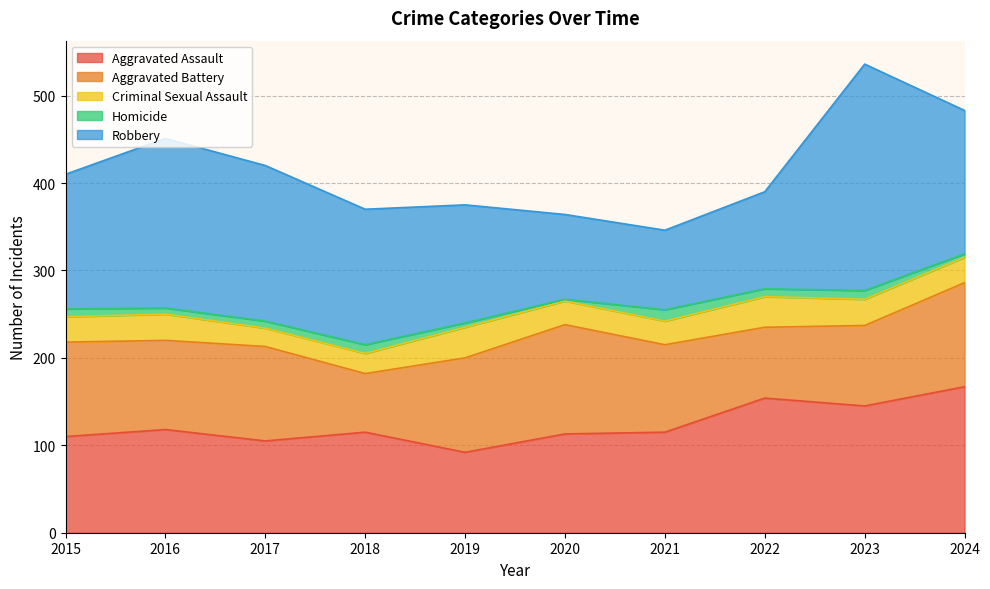

What is the value of the Homicide point at the 4th from the left?

10